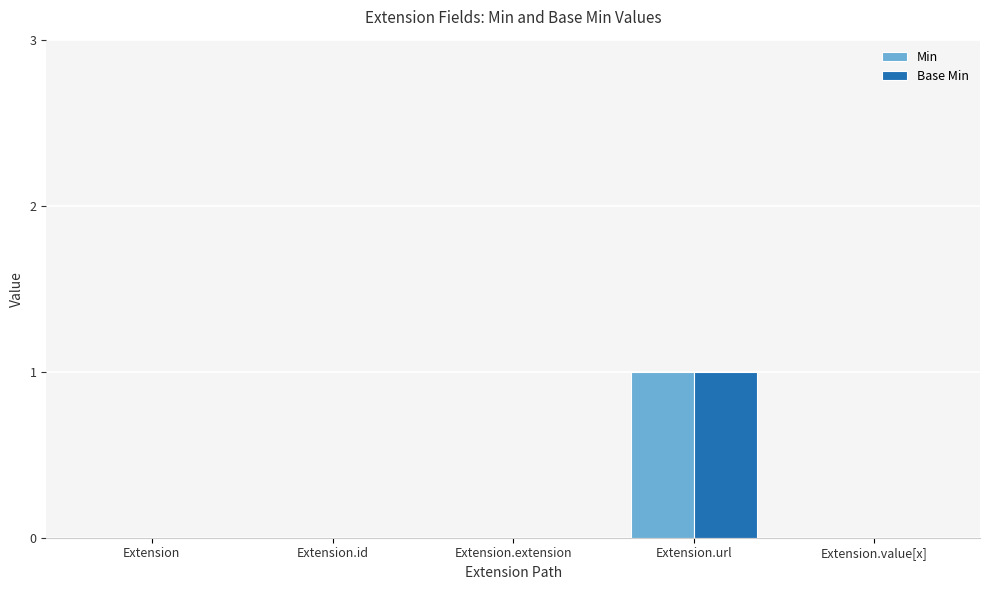

True or false: Base Min has a value of -1 at Extension.extension.

False